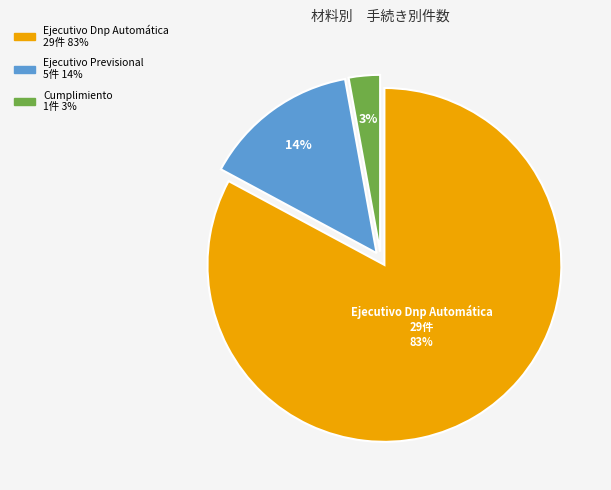

Which slice is the smallest?

Cumplimiento